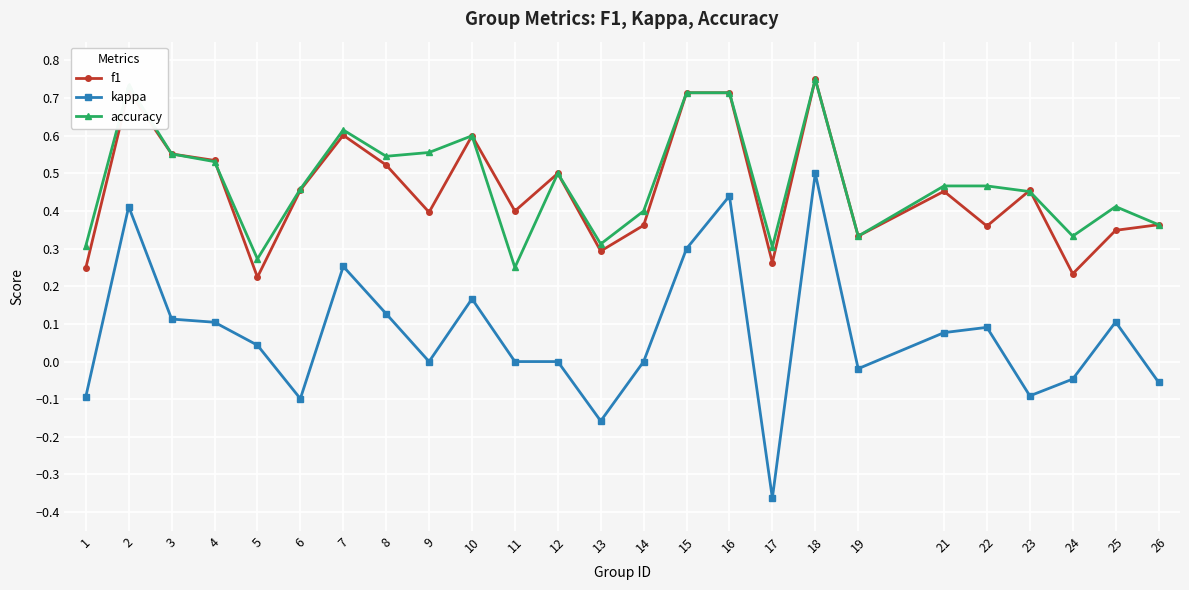

Which series has the largest total across all categories?

accuracy